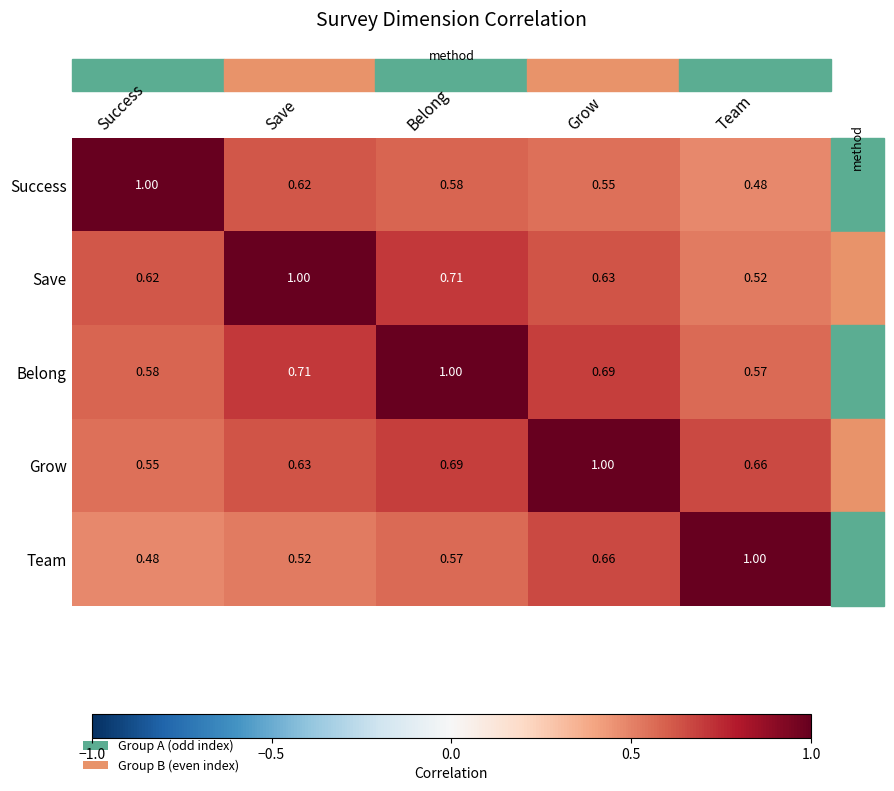

Which category has the highest value in the Team series?

Team